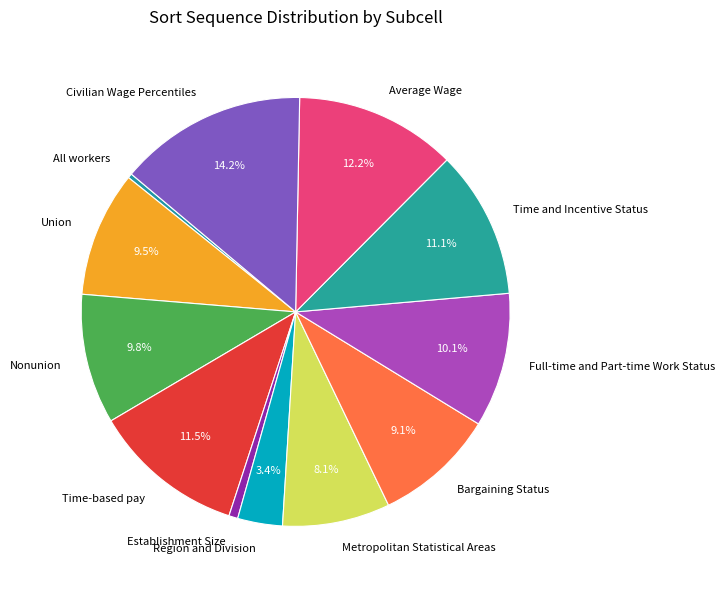

Combined, do Nonunion and Metropolitan Statistical Areas account for over 50%?

No